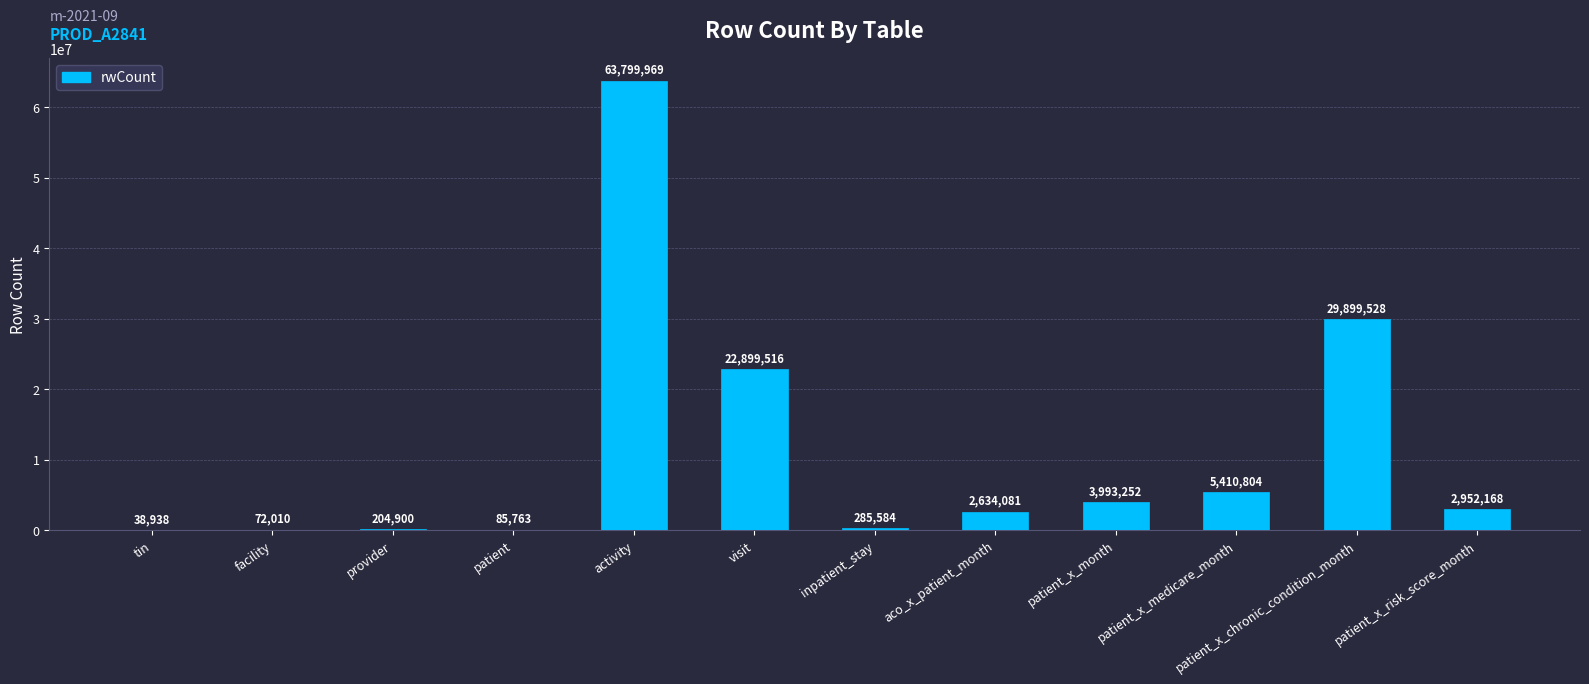

The value at tin is 38938. True or false?

True